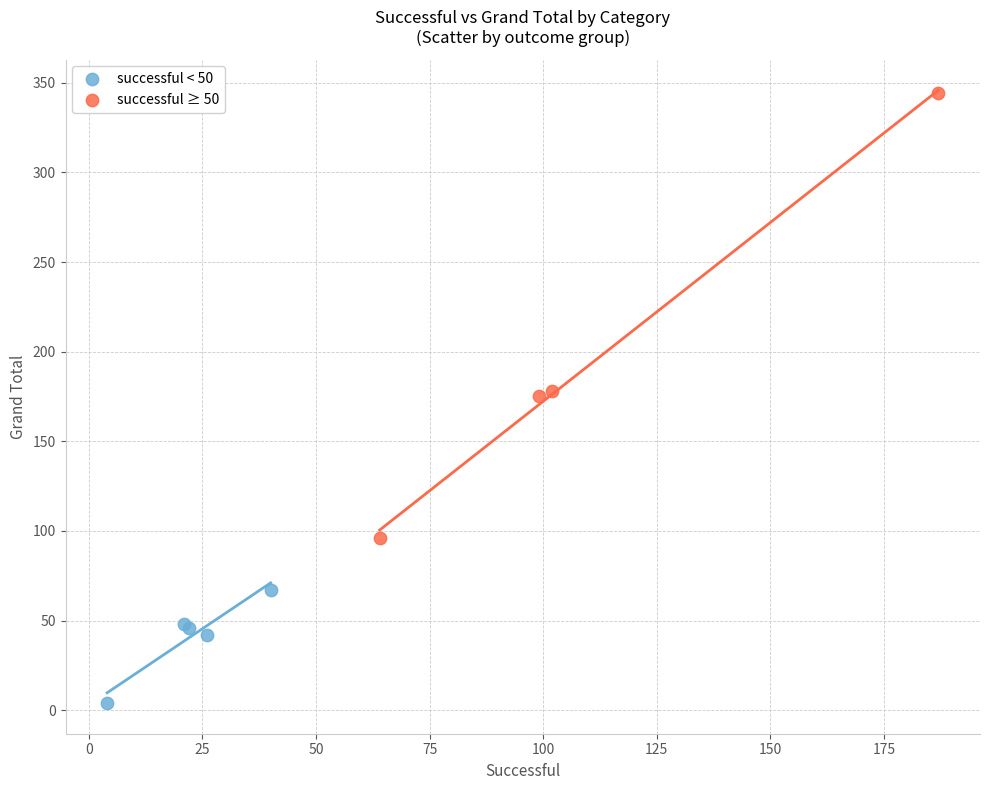

Which series has the widest spread of Y values?

successful ≥ 50